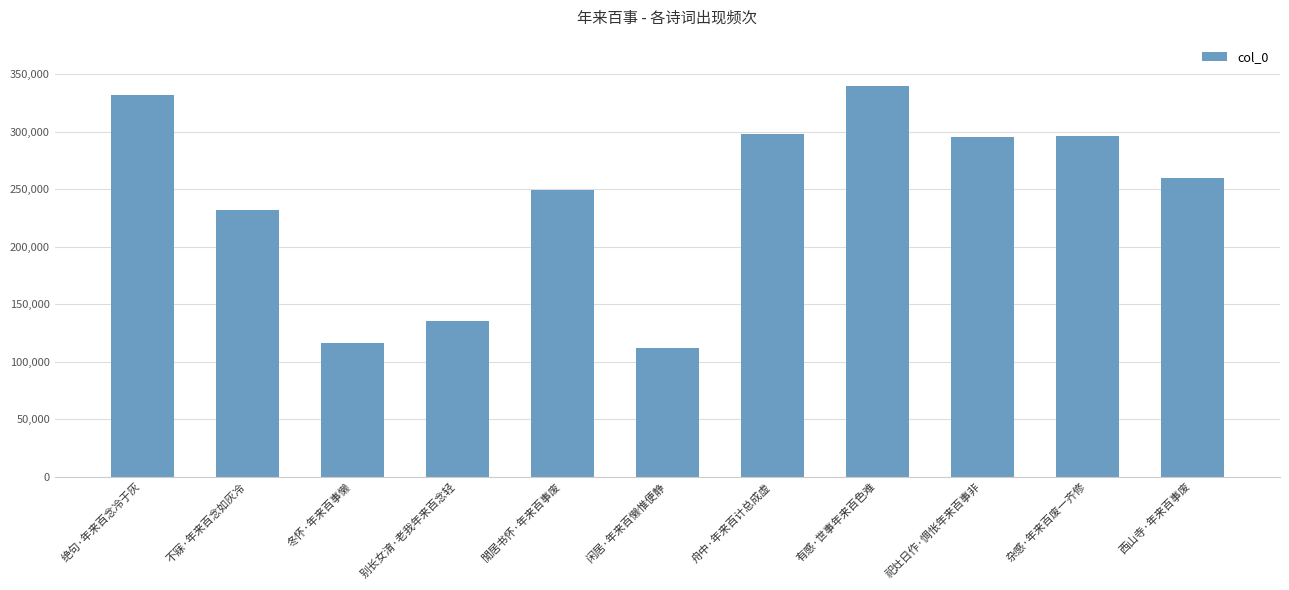

What is the sum of all values?

2664818